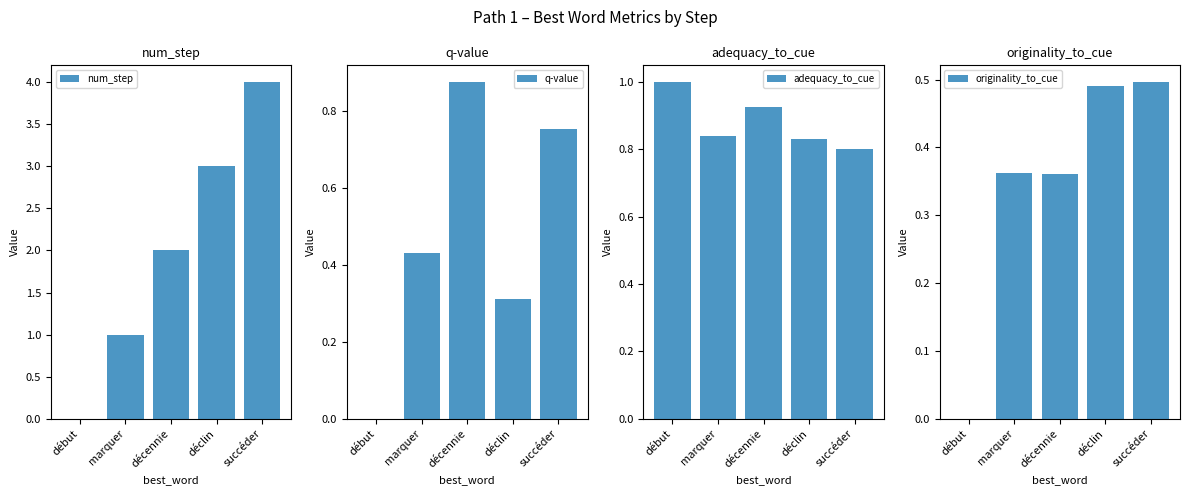

How many groups of bars are there?

5